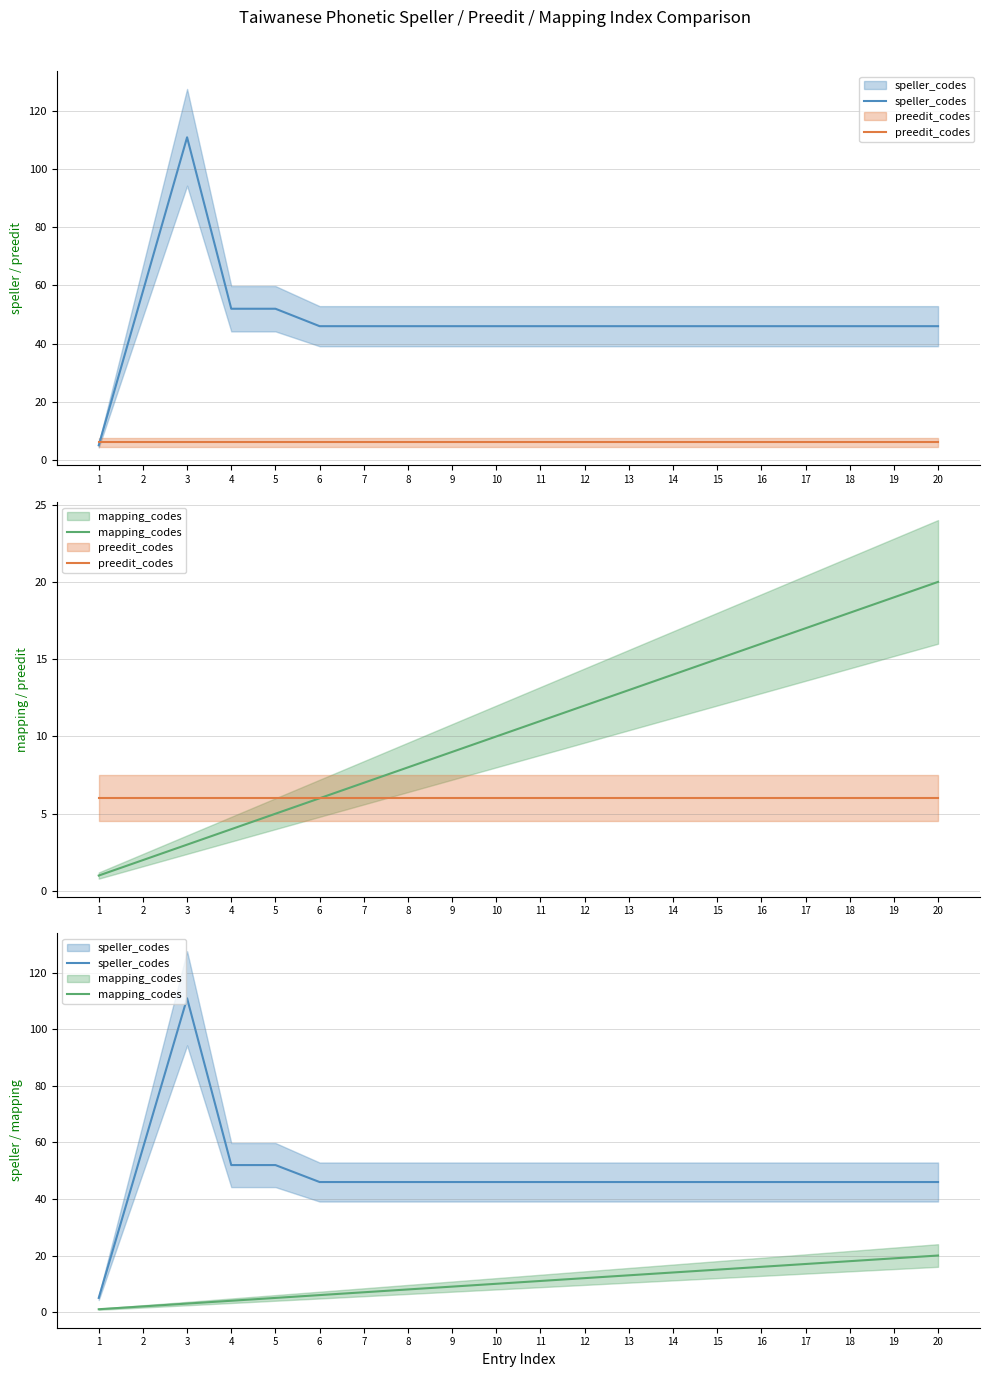

Rank the series at 13 from highest to lowest value.

speller_codes, mapping_codes, preedit_codes